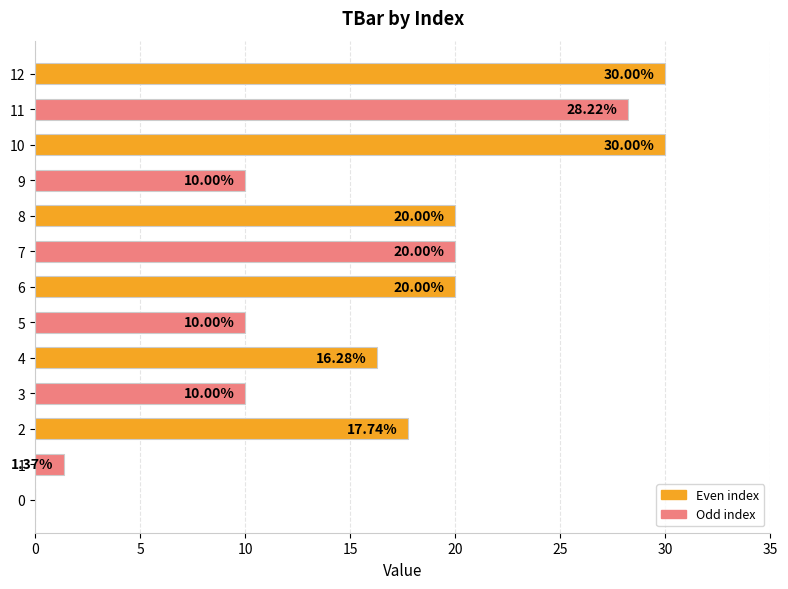

Approximately how many times larger is the value at 10 compared to 1?

21.9